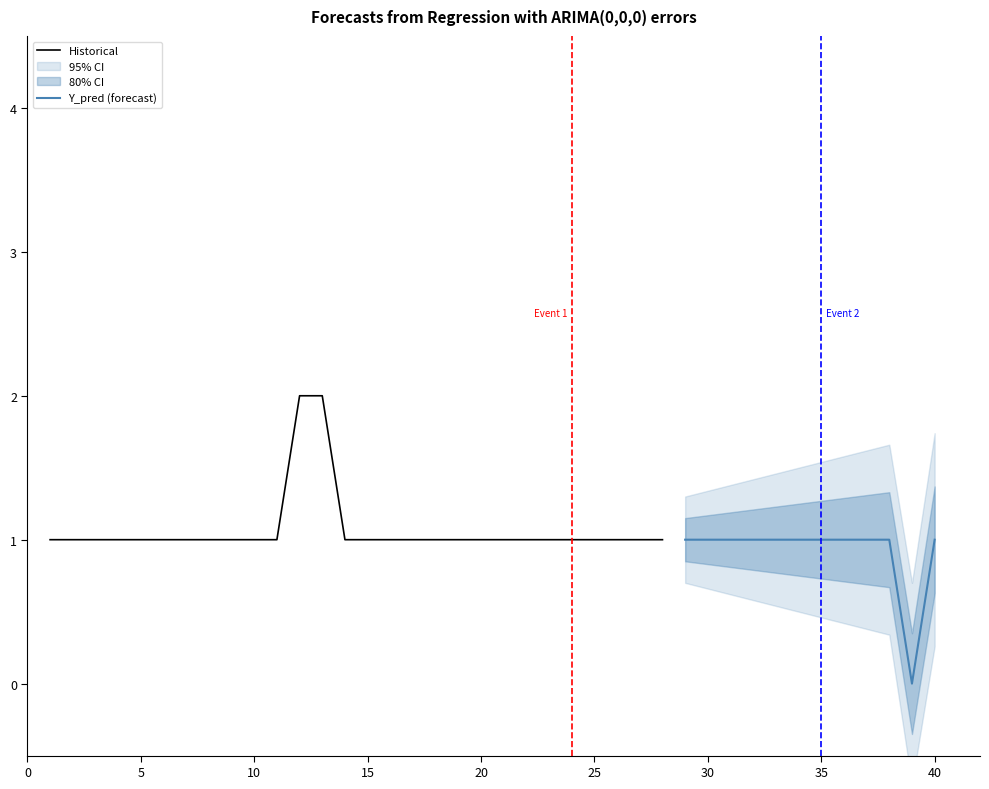

What is the value of the 29th point from the left?

1